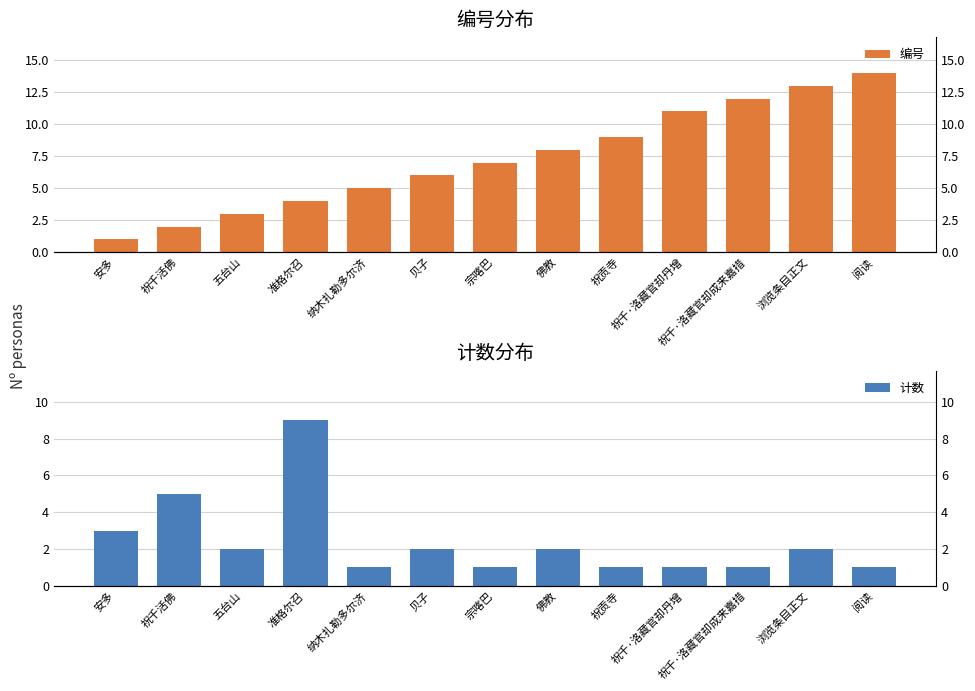

Between 祝千·洛藏官却成来嘉措 and 祝千活佛, which is larger?

祝千·洛藏官却成来嘉措